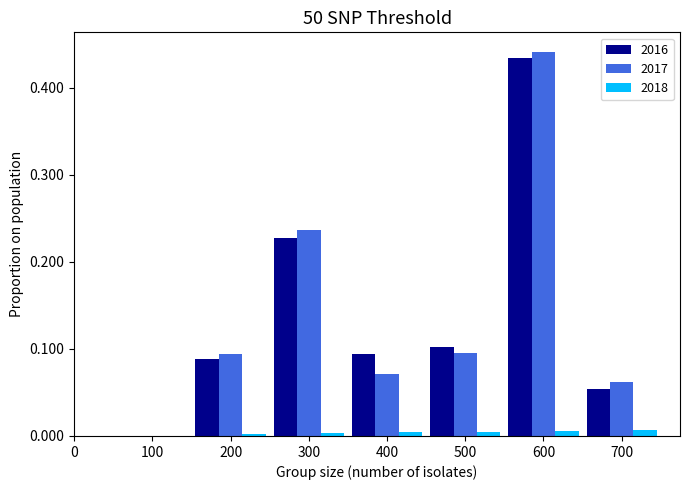

Which label corresponds to the largest value in the chart?

600